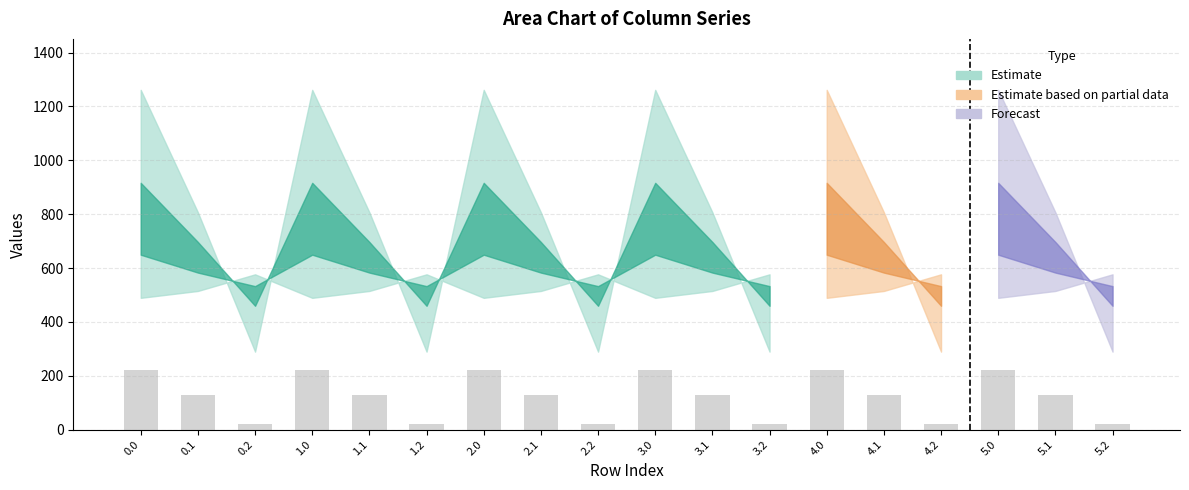

What is the value of the 6th bar from the left?

19.4